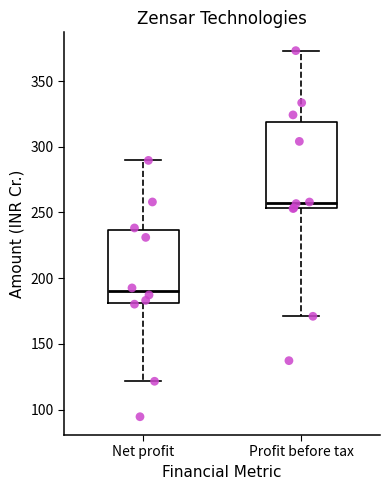

Reading left to right, transcribe this box plot: for each box, give where its median line is, the range the box spans, and where its two whiskers end, as read against the y-axis. The values are not printed on the chart, so give them approximately, as read against the axis.

Net profit: median 190, box 180 to 235, whiskers 120 to 290
Profit before tax: median 255 (just above the box's lower edge), box 255 to 320, whiskers 170 to 375